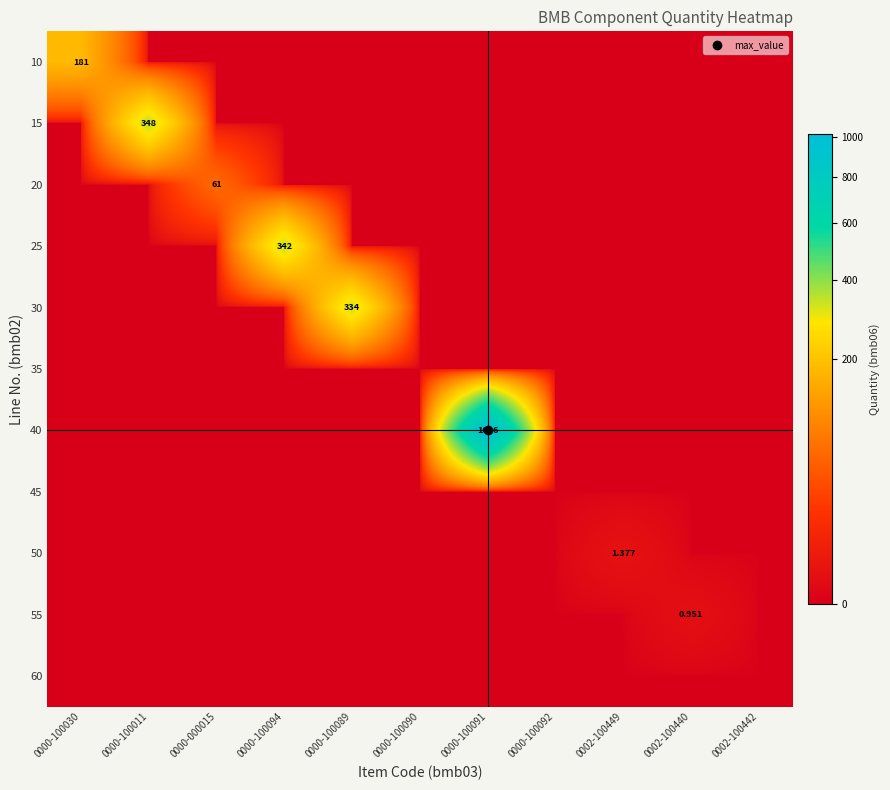

Is the value of 40 at 0000-100094 greater than the value of 15 at 0000-100090?

No